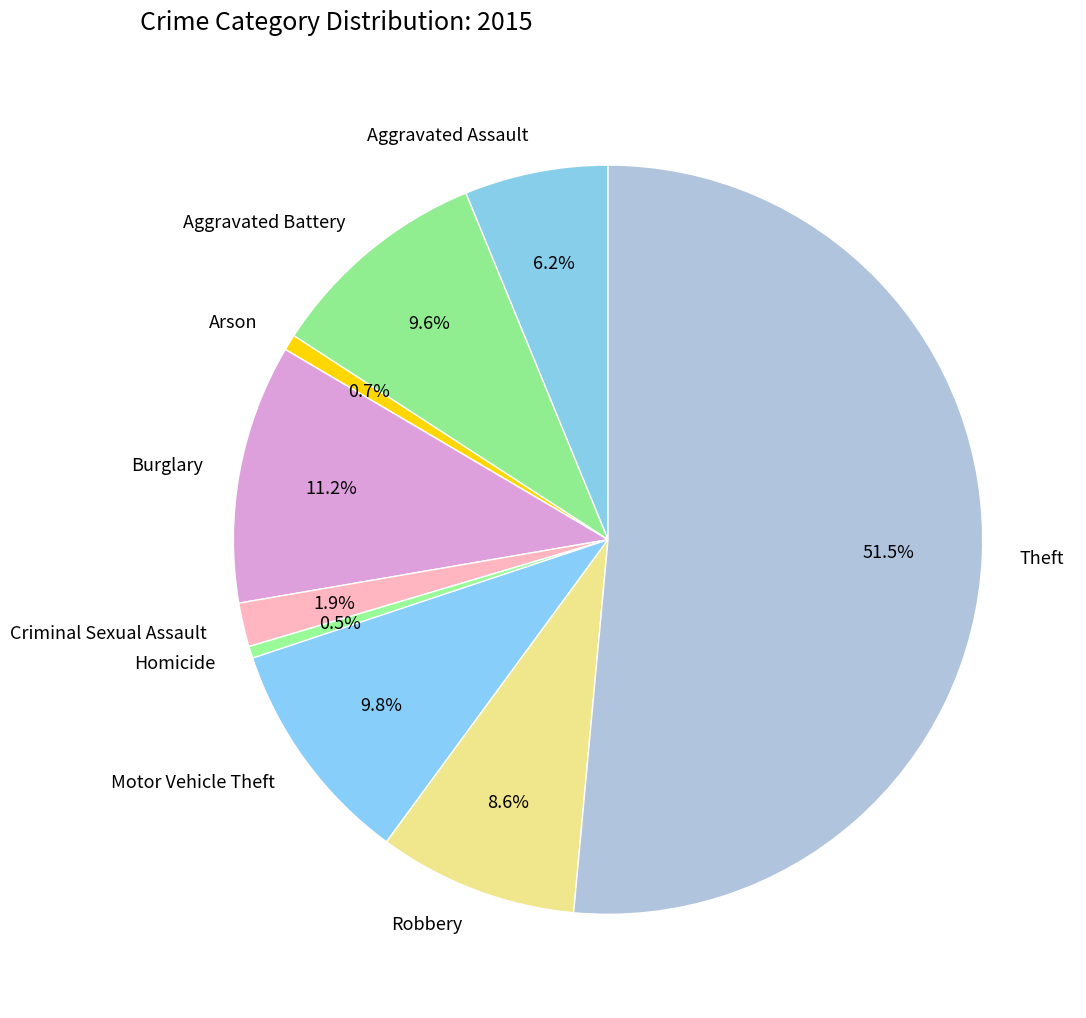

The Motor Vehicle Theft slice represents 10% of the pie. True or false?

True